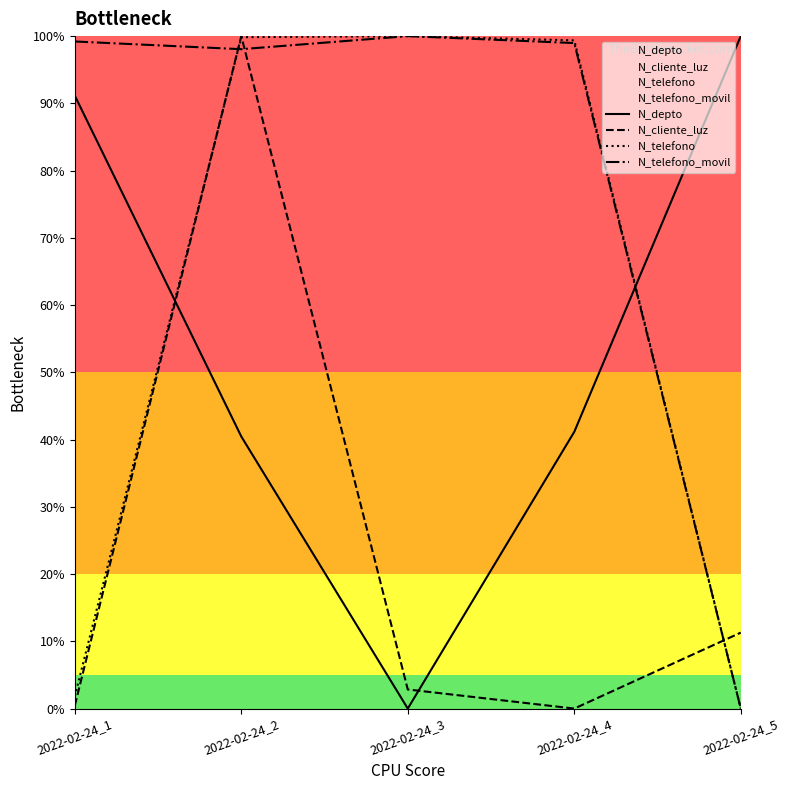

Which has a higher value, 2022-02-24_4 or 2022-02-24_5?

2022-02-24_5